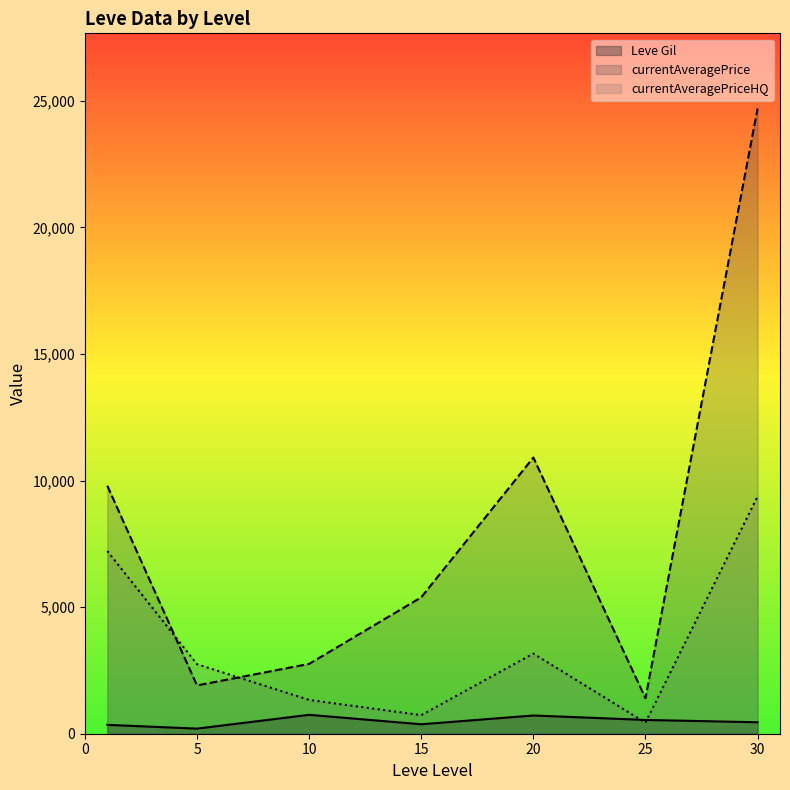

Which series ends up on top after the final intersection of currentAveragePrice and currentAveragePriceHQ?

currentAveragePrice